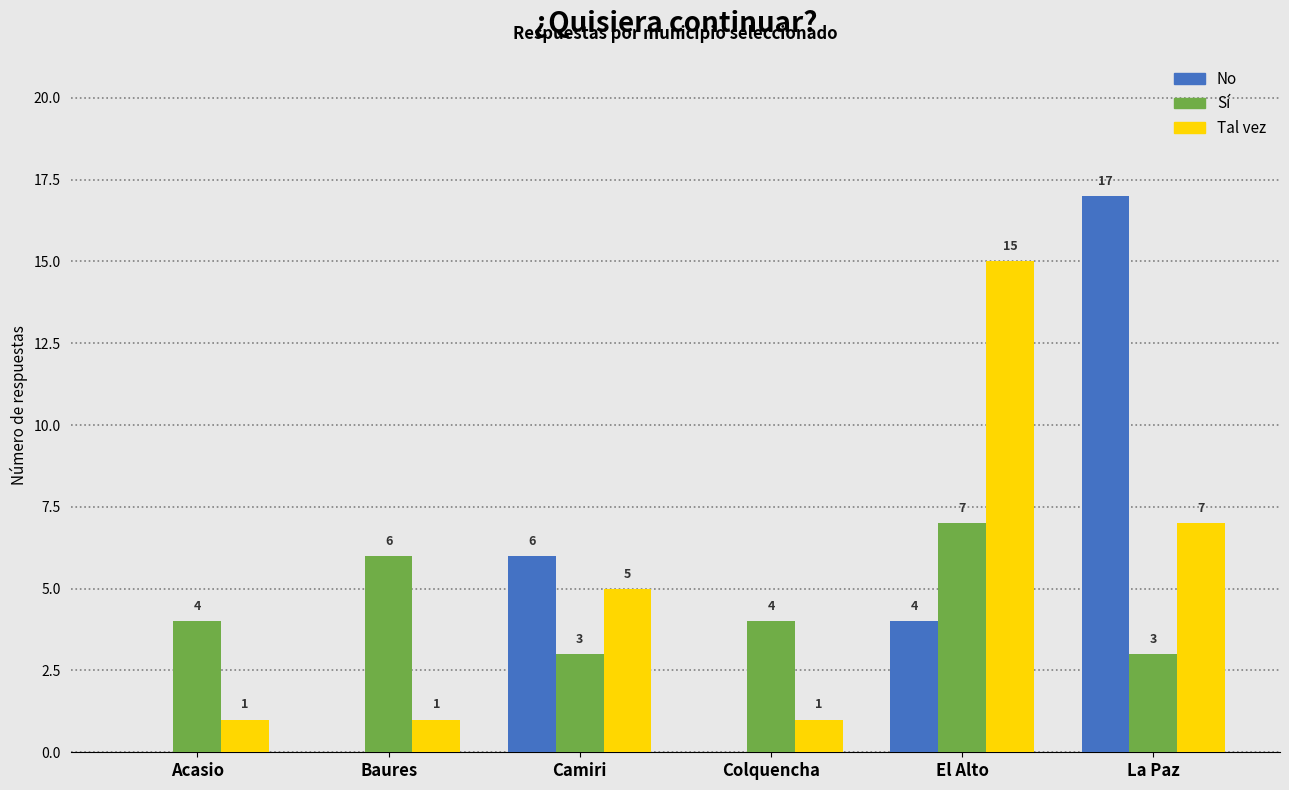

At which label does No first exceed 4?

Camiri